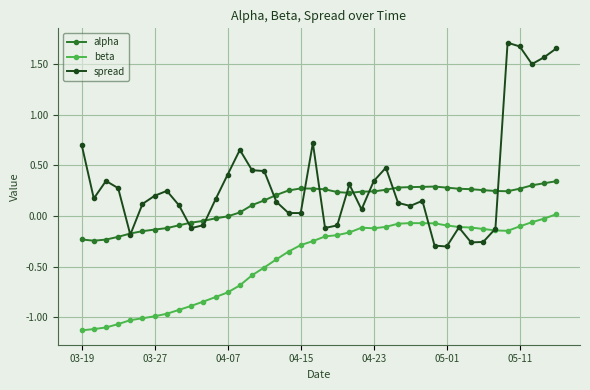

Count the number of categories in the chart.

40